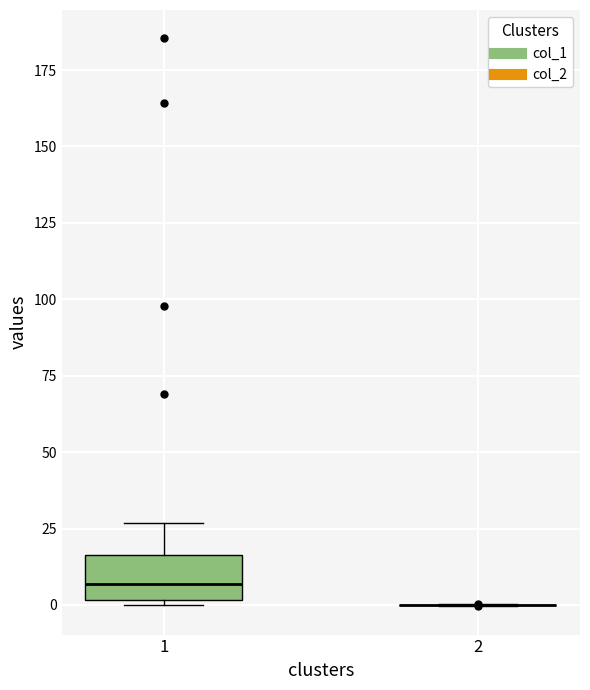

Comparing the boxes themselves (not the whiskers), which one is the tallest?

1